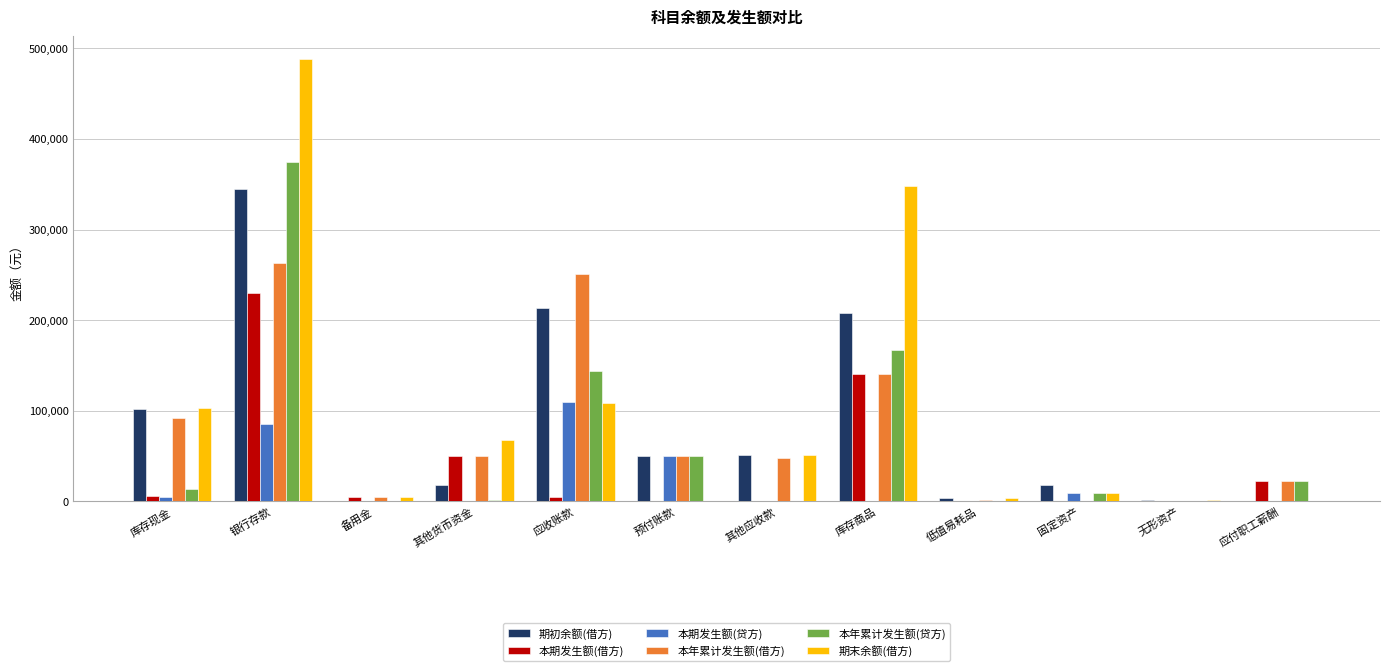

Which category has the highest value in the 本期发生额(借方) series?

银行存款